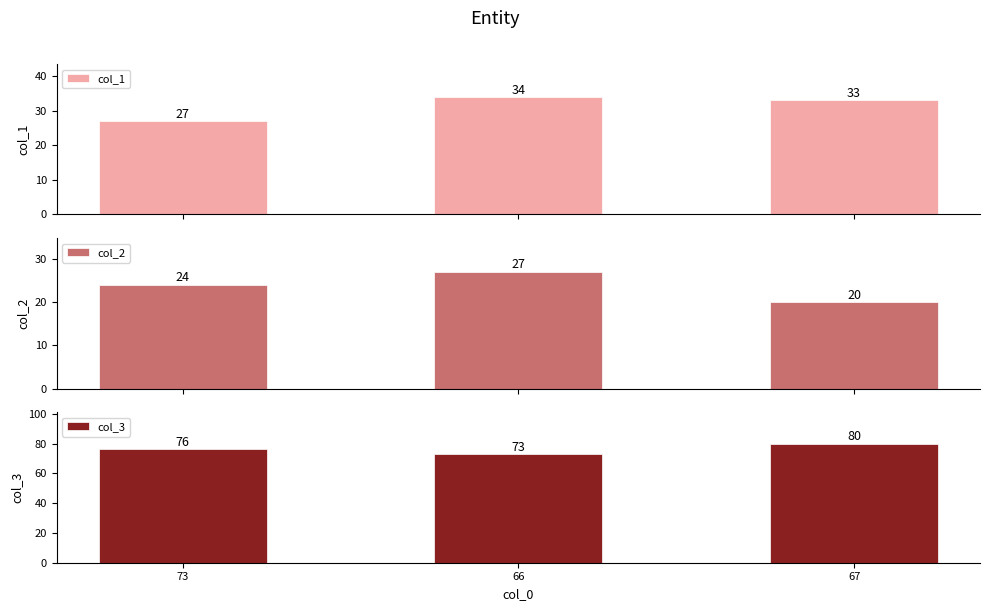

What position from the right is 73?

3